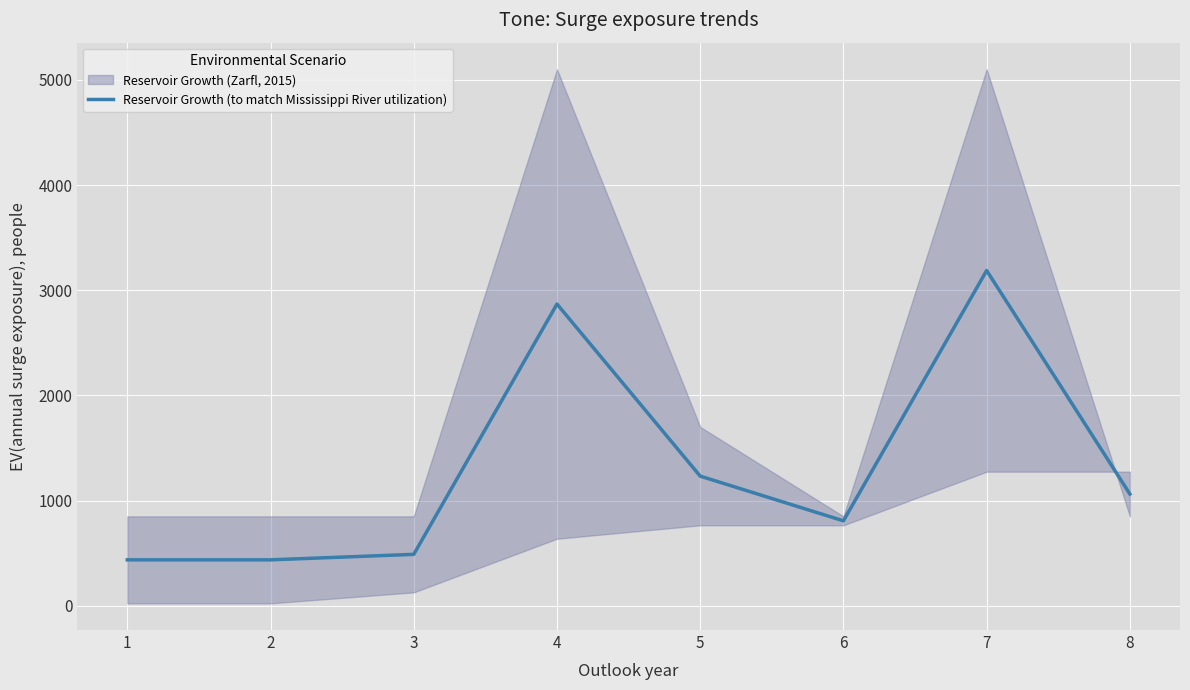

What is the value of the 5th point from the left?

1232.5